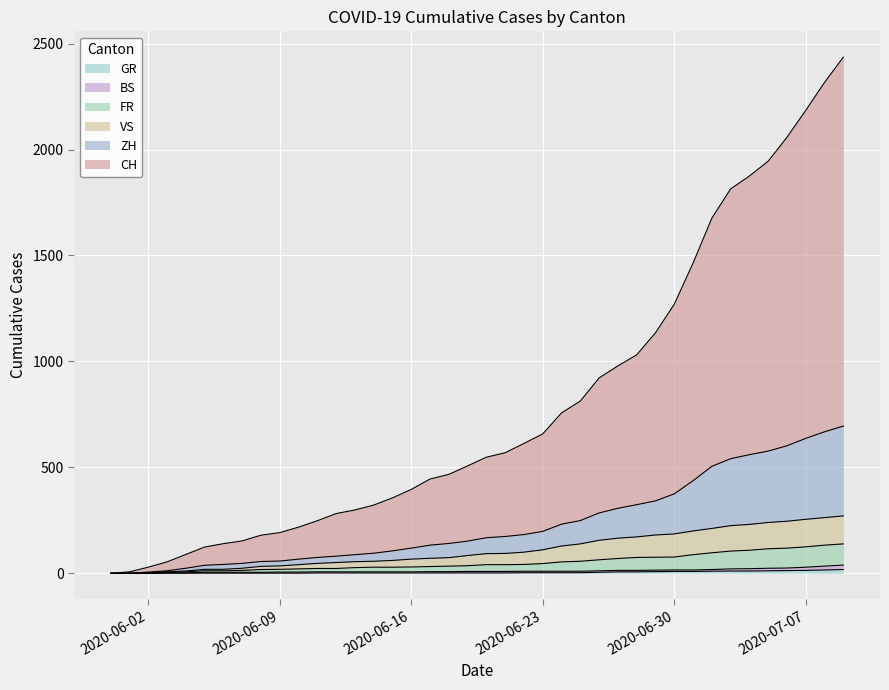

Which series changed the most between 2020-06-23 and 2020-06-28?

CH